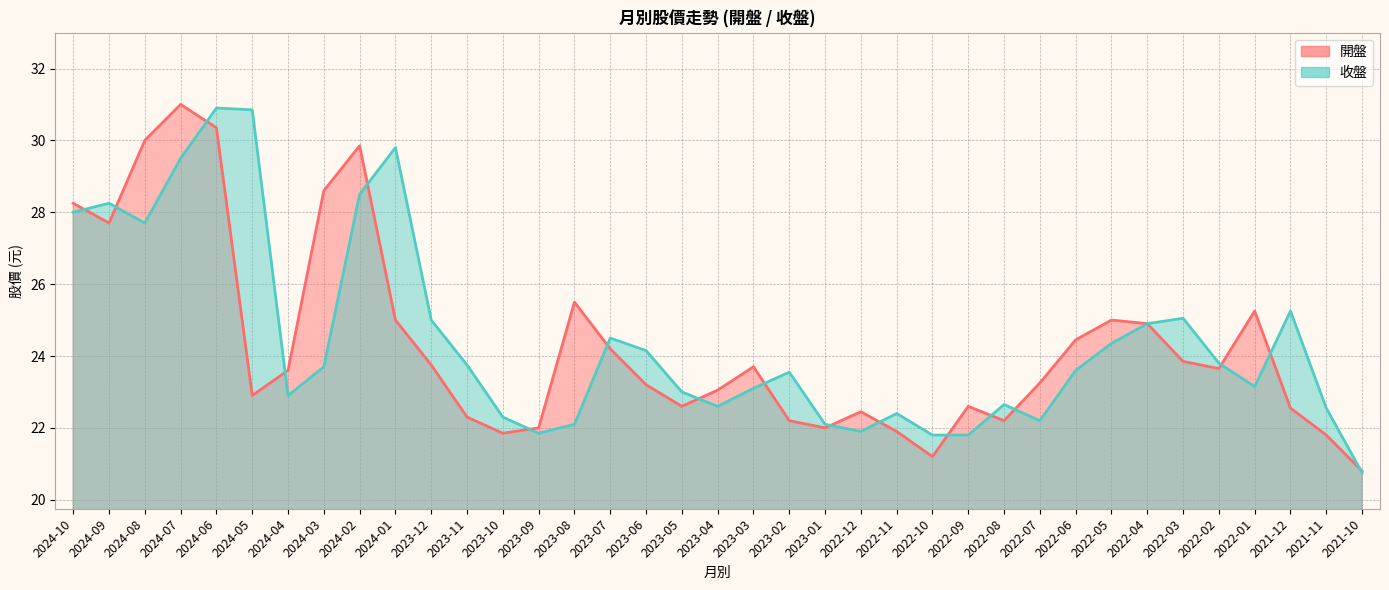

What is the spread (max minus min) of values at 2024-05?

8.0